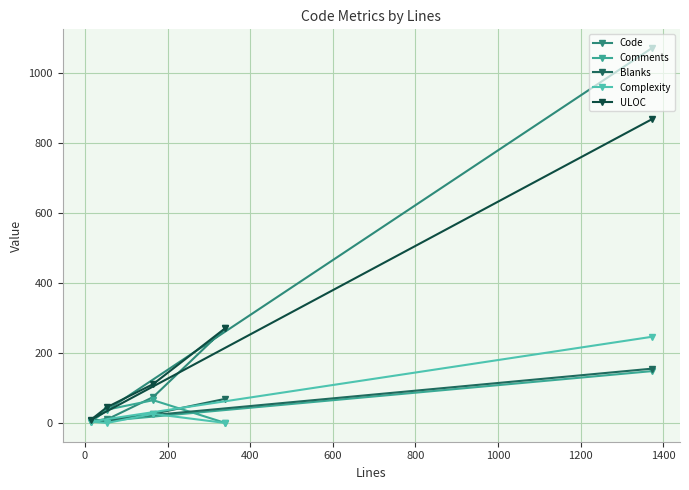

Which series has the widest spread of values?

Code